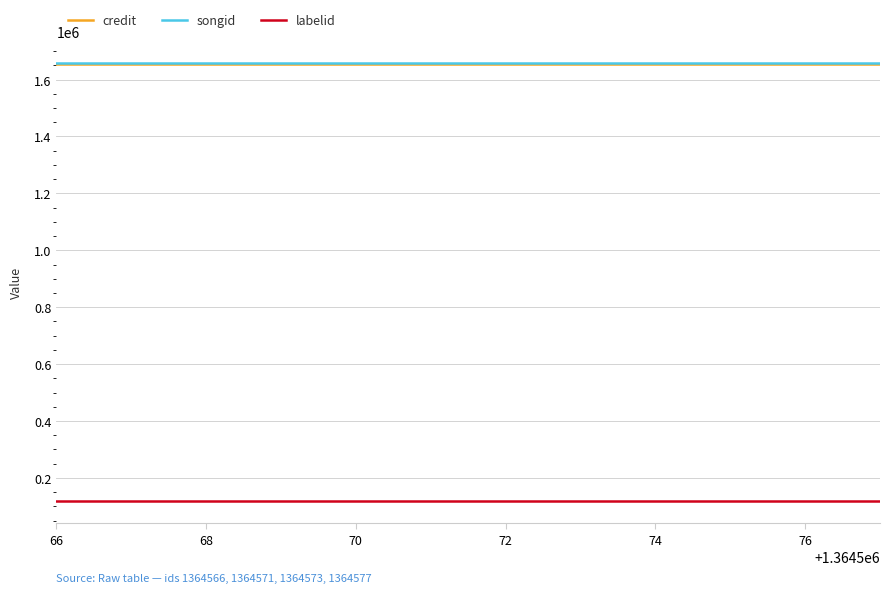

What is the average value of the labelid series?

117848